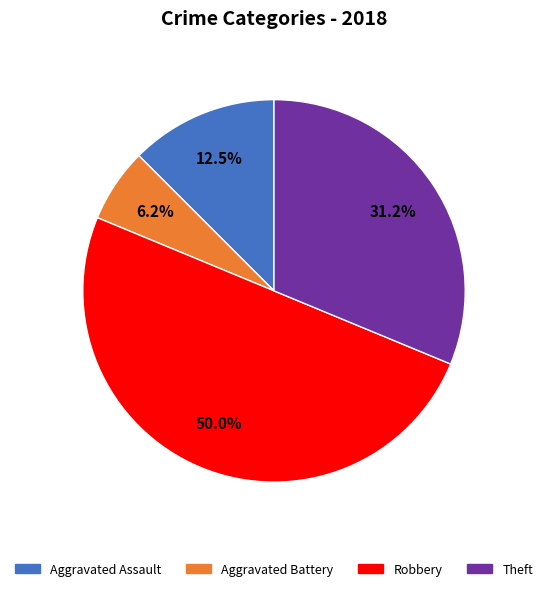

Combined, do Robbery and Theft account for over 50%?

Yes